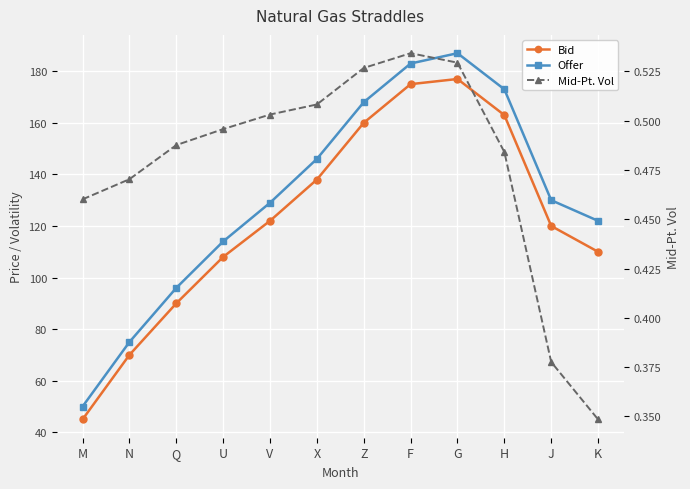

What are all the series names shown in the legend?

Bid, Offer, Mid-Pt. Vol